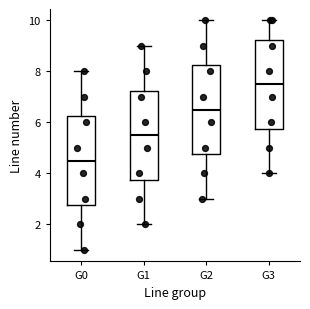

Reading left to right, transcribe this box plot: for each box, give where its median line is, the range the box spans, and where its two whiskers end, as read against the y-axis. The values are not printed on the chart, so give them approximately, as read against the axis.

G0: median 4.6, box 2.8 to 6.2, whiskers 1.0 to 8.0
G1: median 5.6, box 3.8 to 7.2, whiskers 2.0 to 9.0
G2: median 6.6, box 4.8 to 8.2, whiskers 3.0 to 10.0
G3: median 7.6, box 5.8 to 9.2, whiskers 4.0 to 10.0